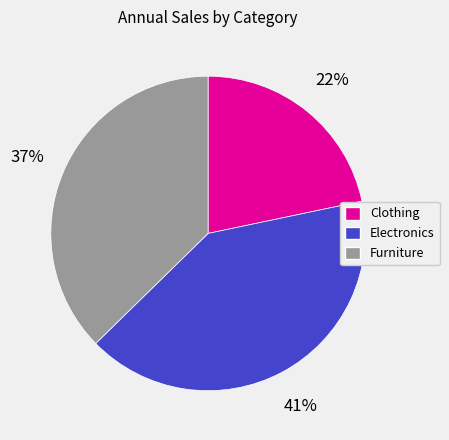

Is there a majority slice in this chart?

No